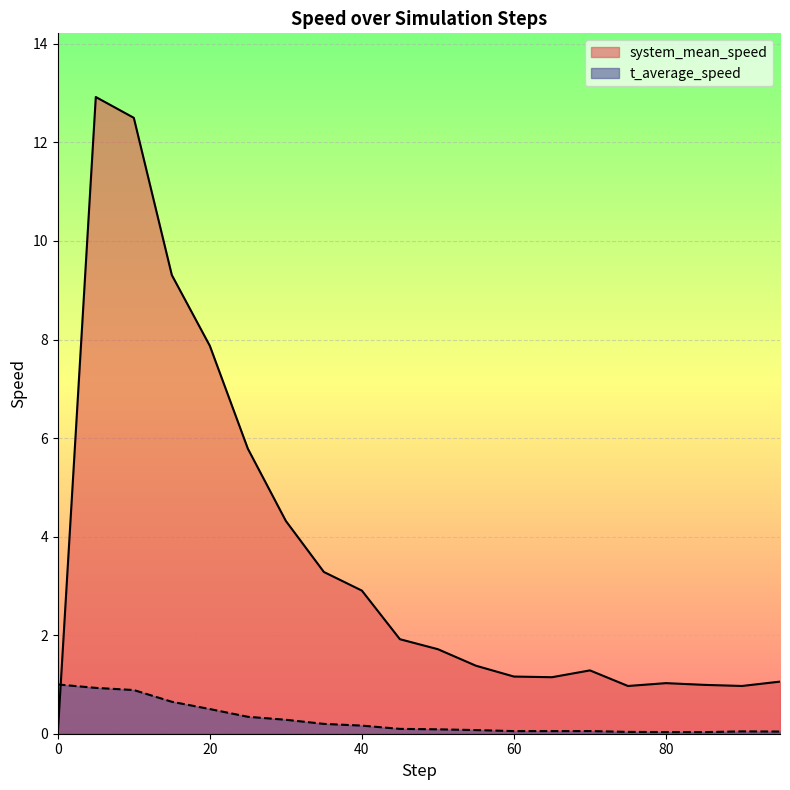

At how many categories does at least one series exceed 6?

4